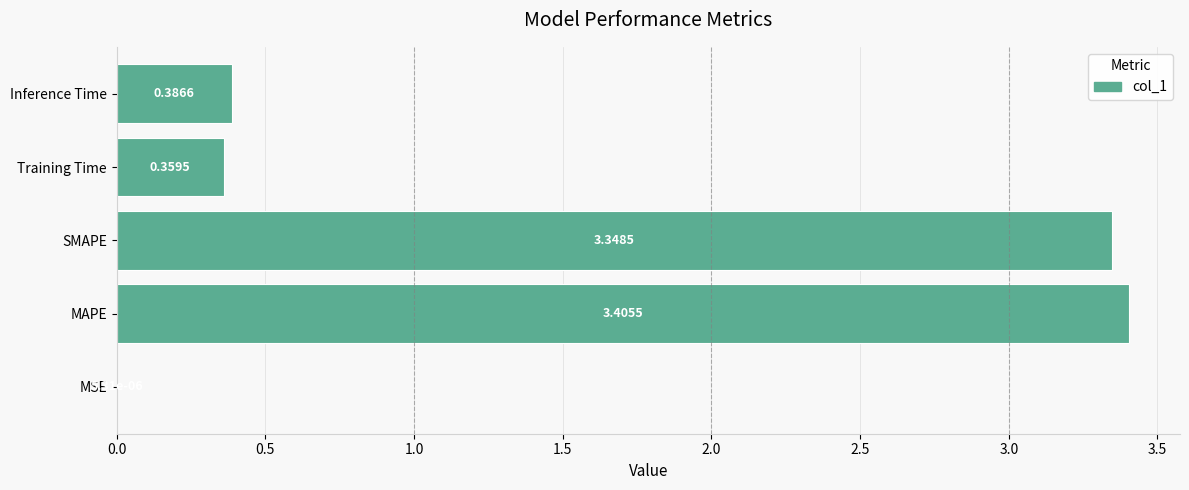

Between MAPE and MSE, which is larger?

MAPE